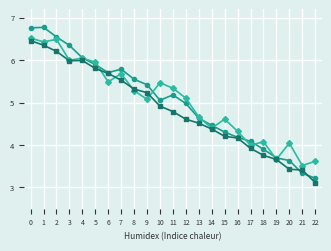

What is the maximum value shown in the chart?

6.8